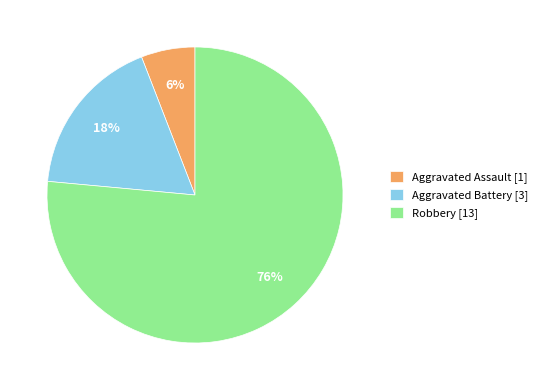

The Aggravated Assault slice represents 15% of the pie. True or false?

False